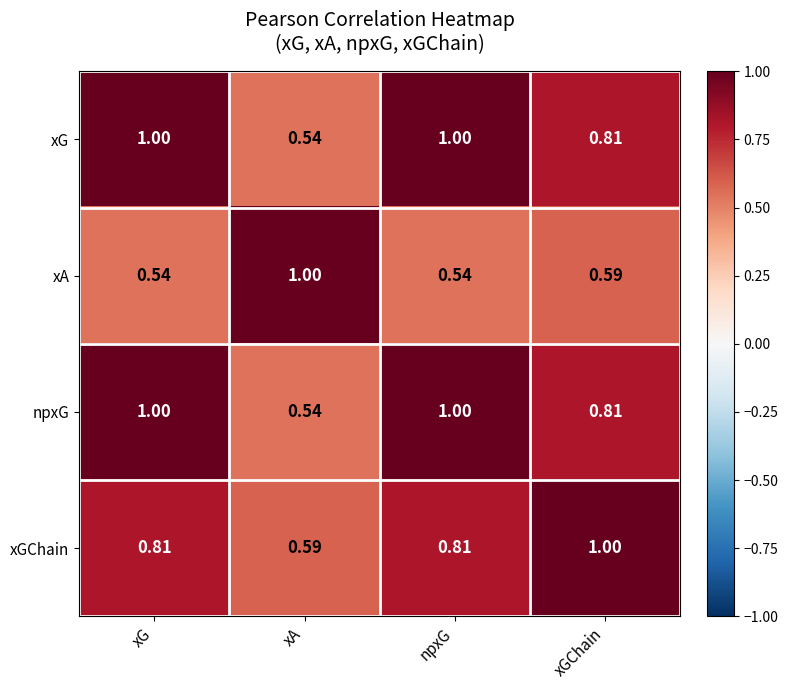

At which label does xA reach its peak?

xA